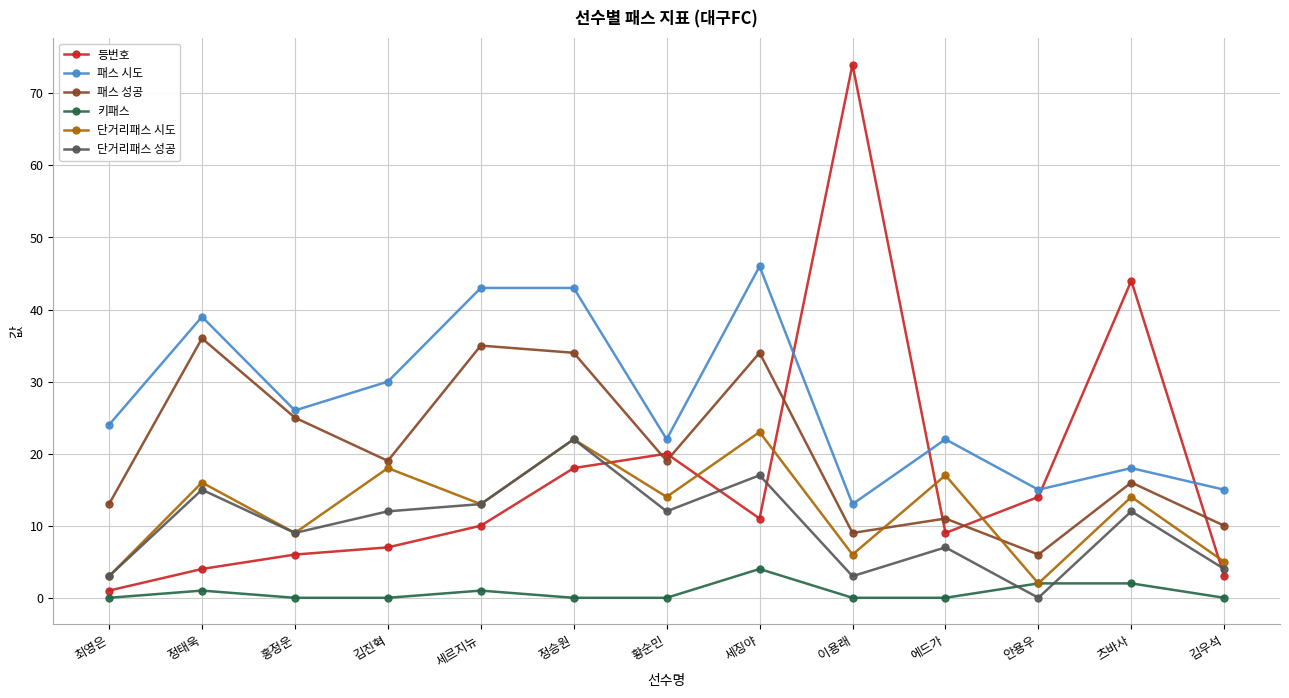

How many times do 키패스 and 단거리패스 성공 cross each other?

2